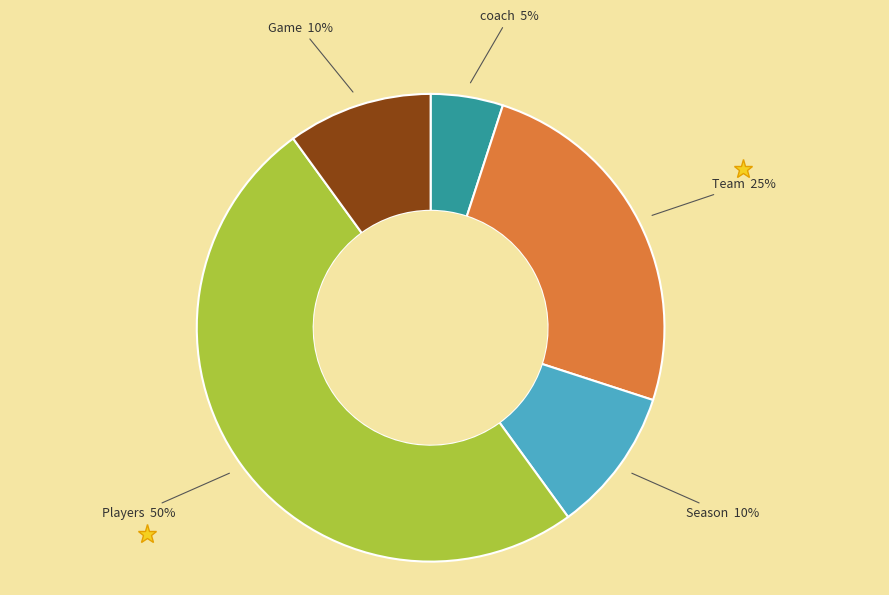

To the nearest percent, what is the difference between the largest and smallest slice percentages?

45%